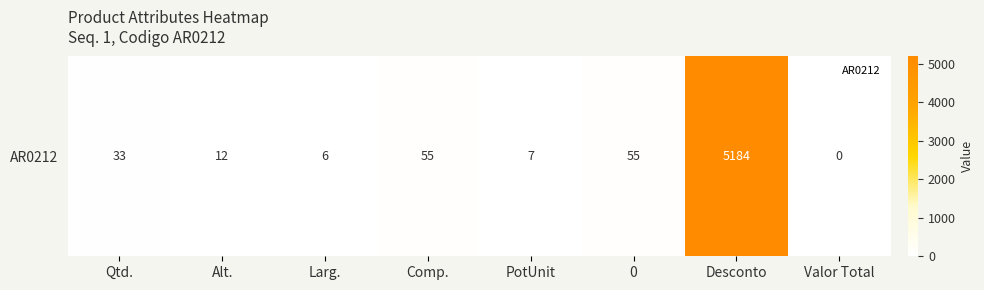

List the labels in order of value, smallest first.

Valor Total, Larg., PotUnit, Alt., Qtd., Comp., 0, Desconto